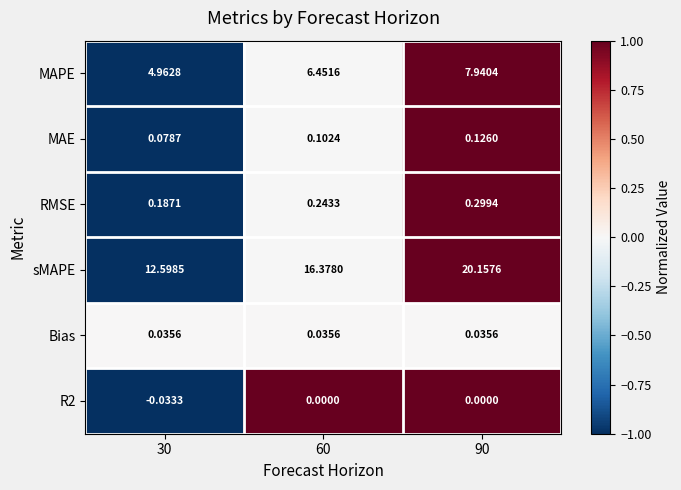

Is the value of MAE at 60 greater than the value of sMAPE at 60?

No